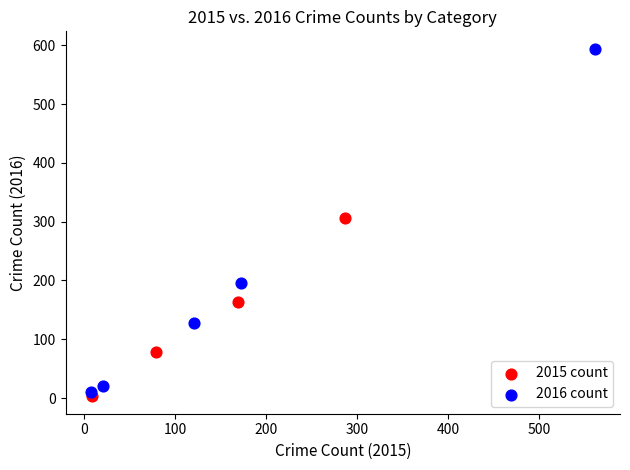

Which series has the widest spread of Y values?

2016 count